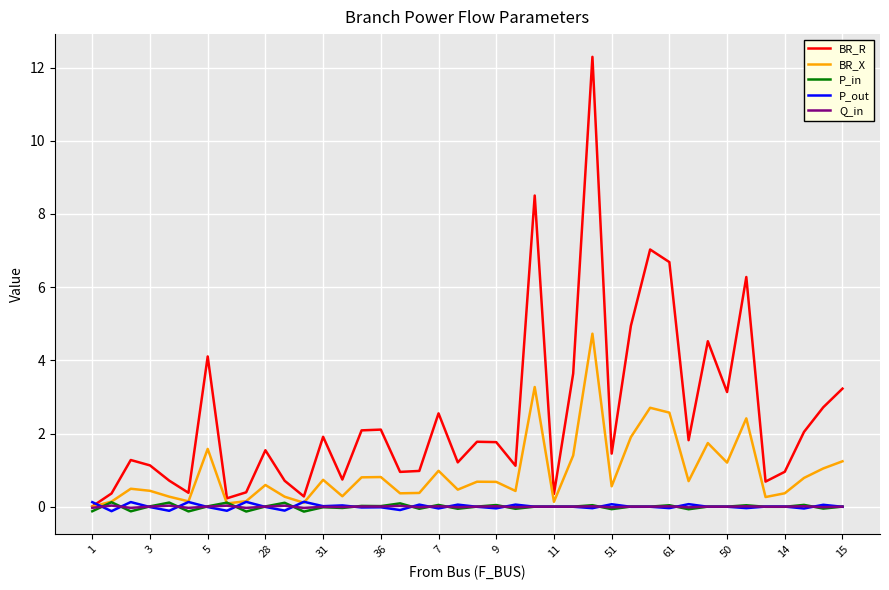

Which series has the largest range (max minus min)?

BR_R